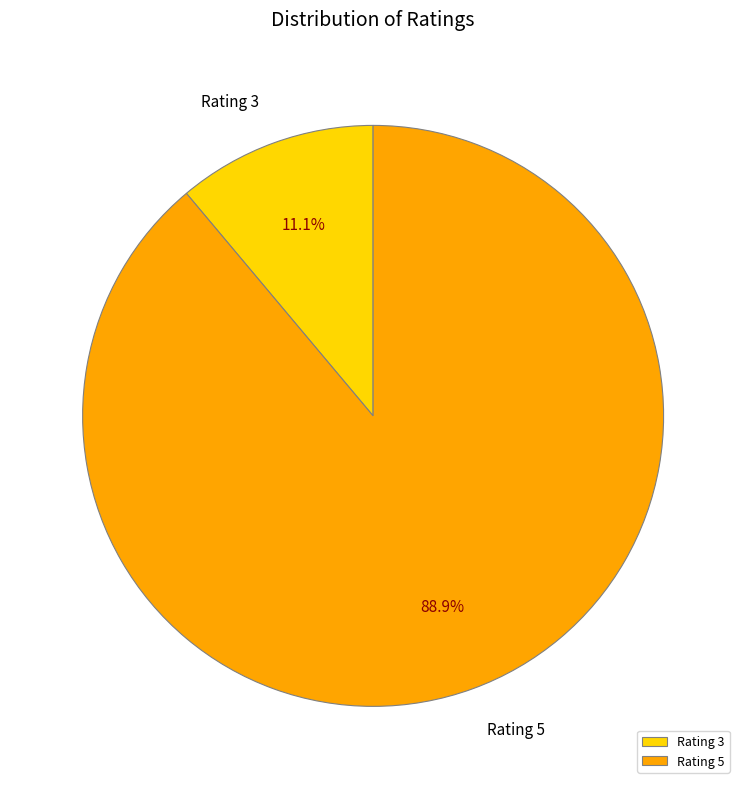

What is the largest slice in the pie chart?

Rating 5